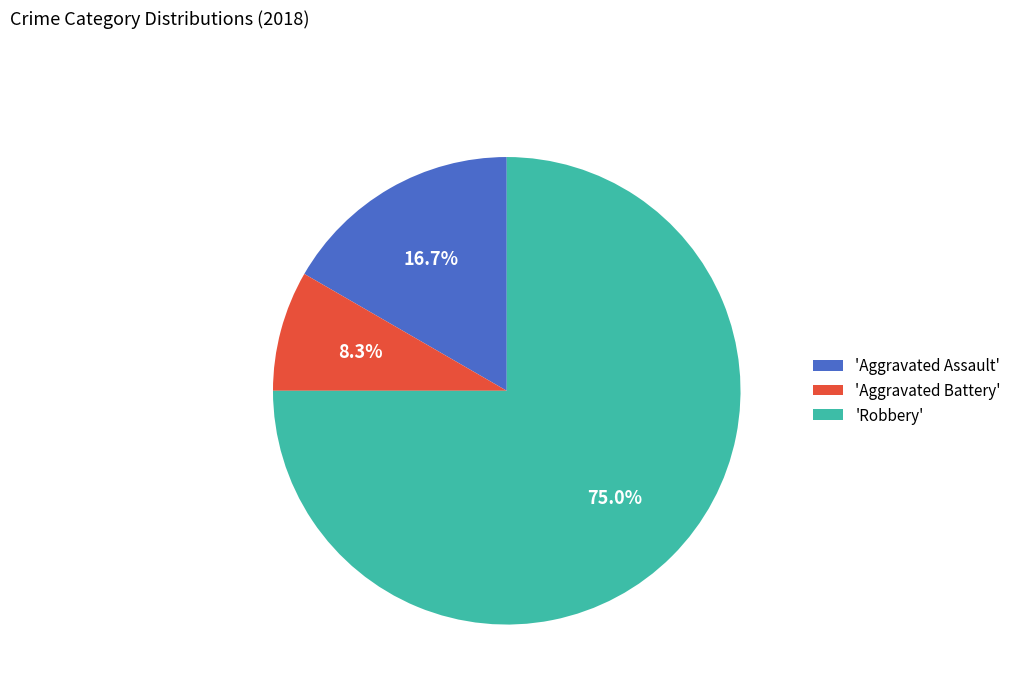

Which slice represents more than half of the pie?

'Robbery'